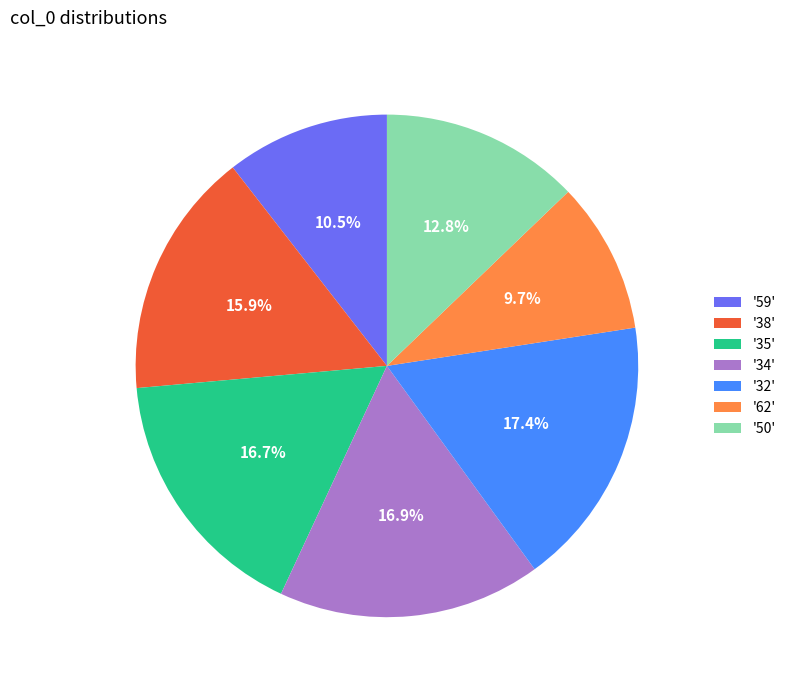

What is the ratio of the value at '34' to the value at '35'?

1.0